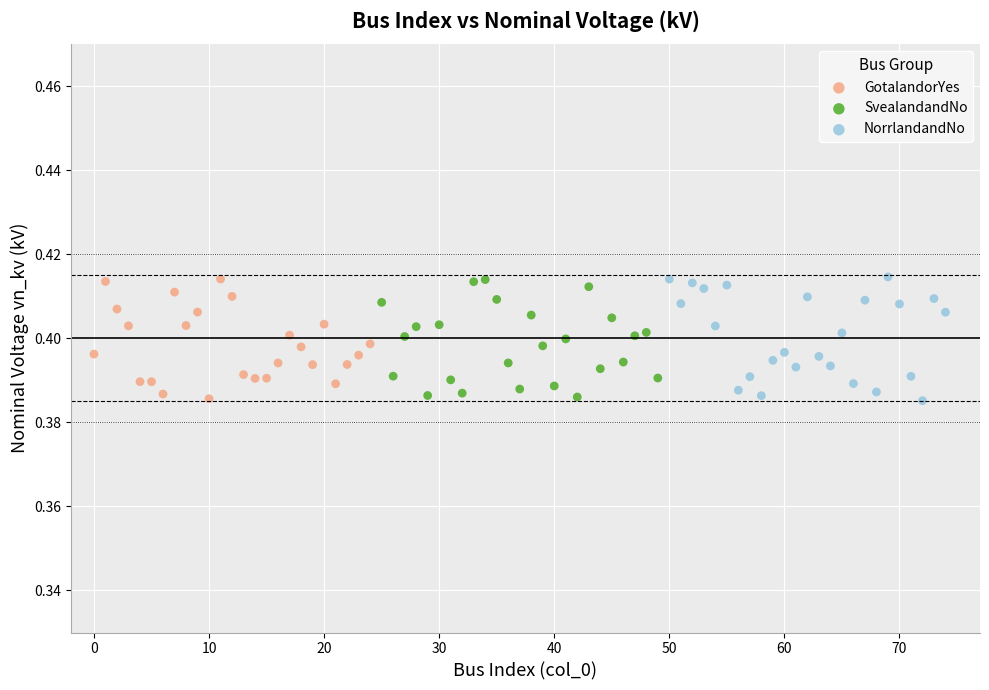

What are all the series names shown in the legend?

GotalandorYes, SvealandandNo, NorrlandandNo